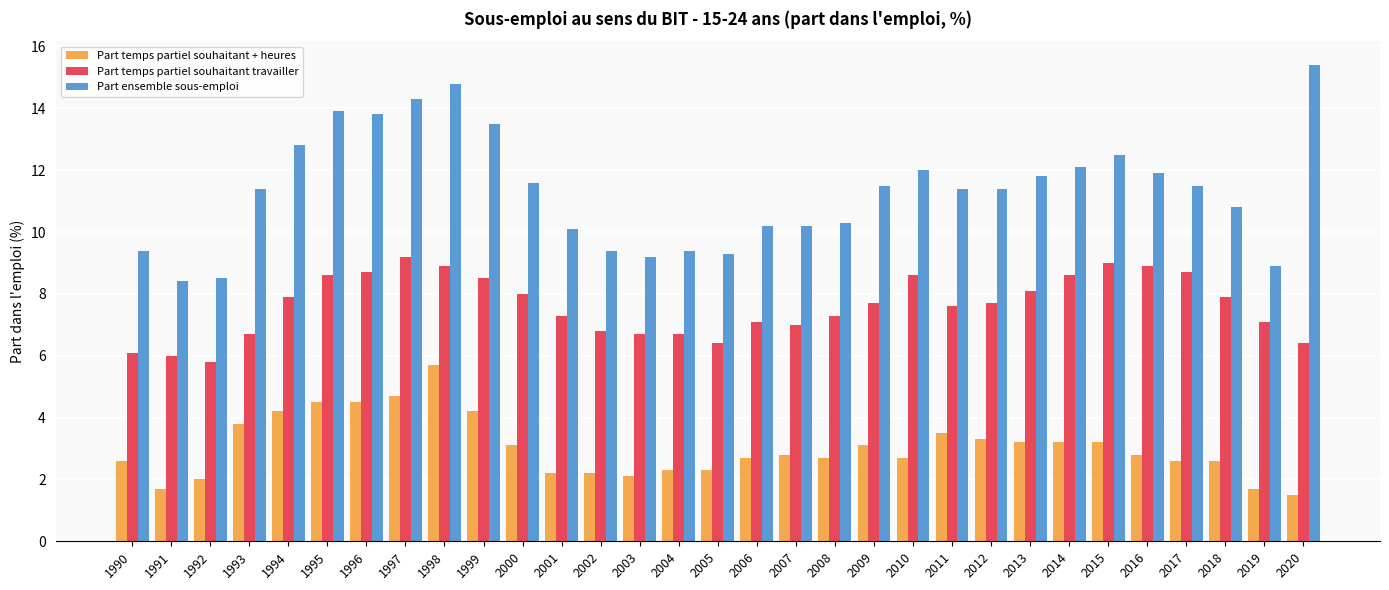

List the series in order of their overall mean, highest first.

Part ensemble sous-emploi, Part temps partiel souhaitant travailler, Part temps partiel souhaitant + heures